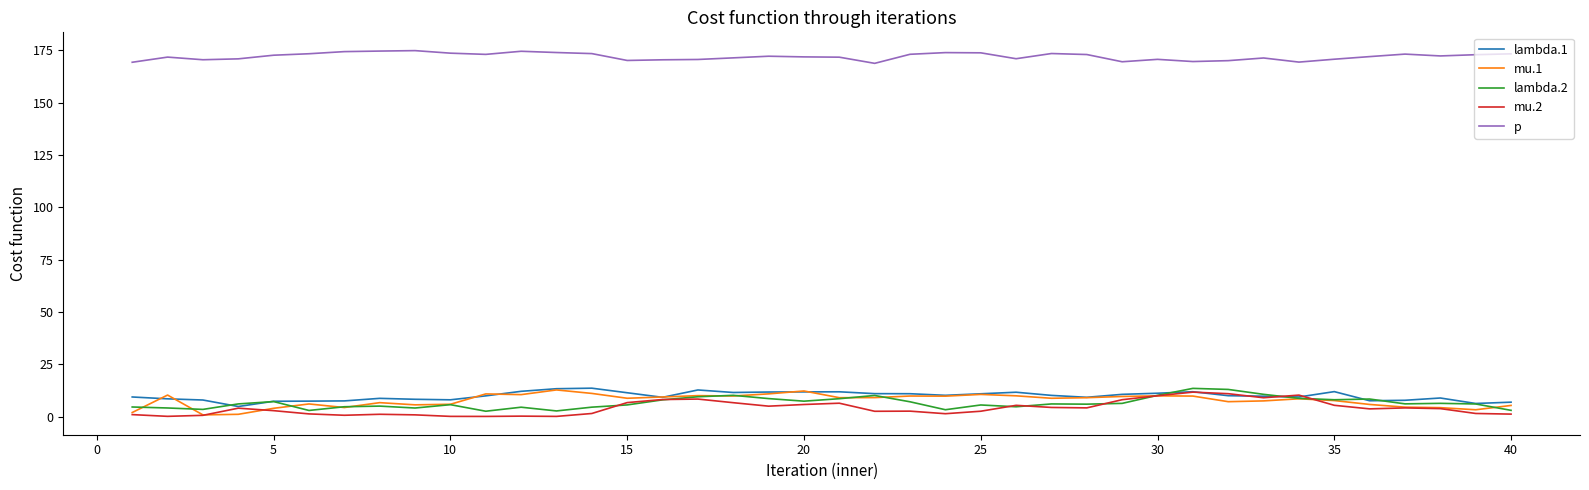

Which series has the largest total across all categories?

p